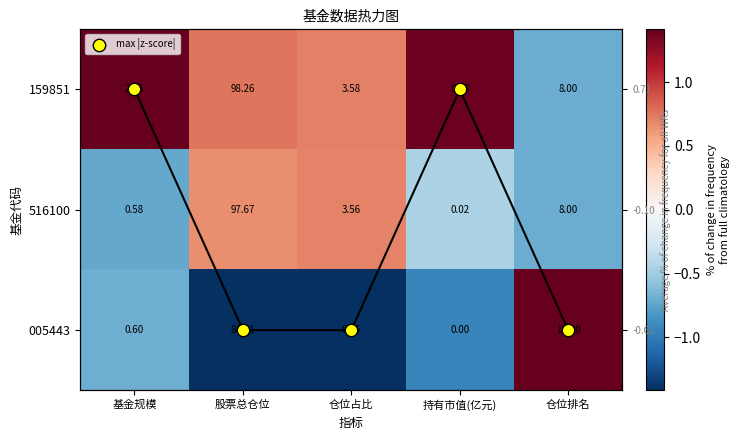

At which category does the chart reach its minimum across all series?

仓位占比